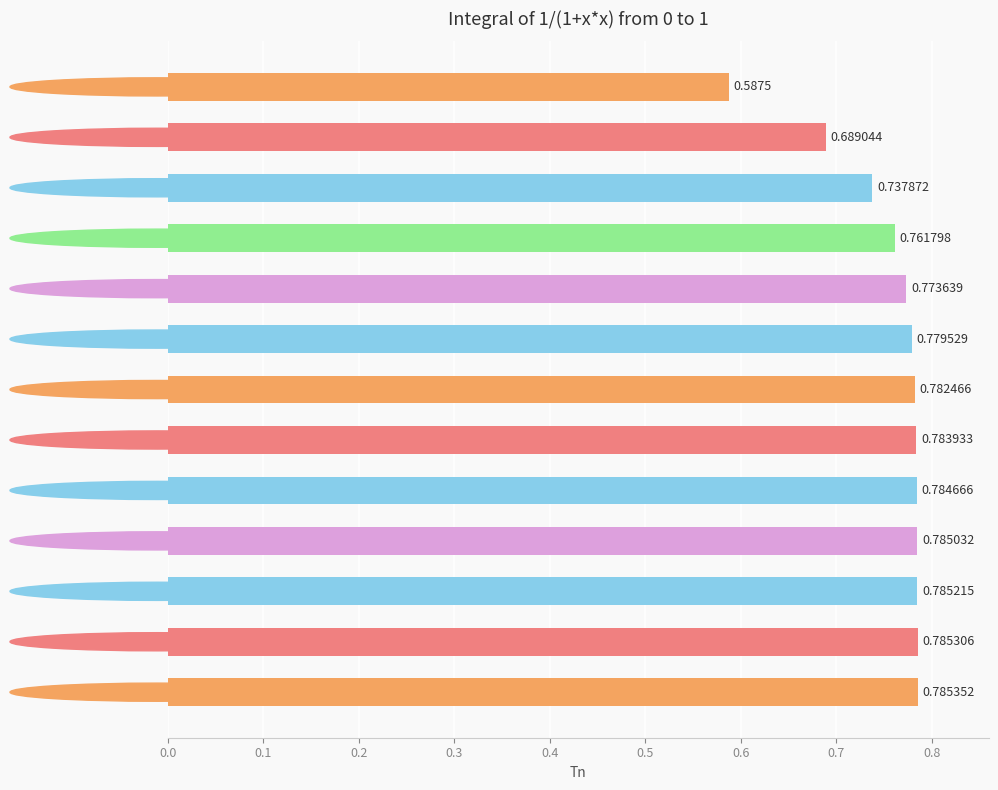

Between 10 and 2, which is larger?

10